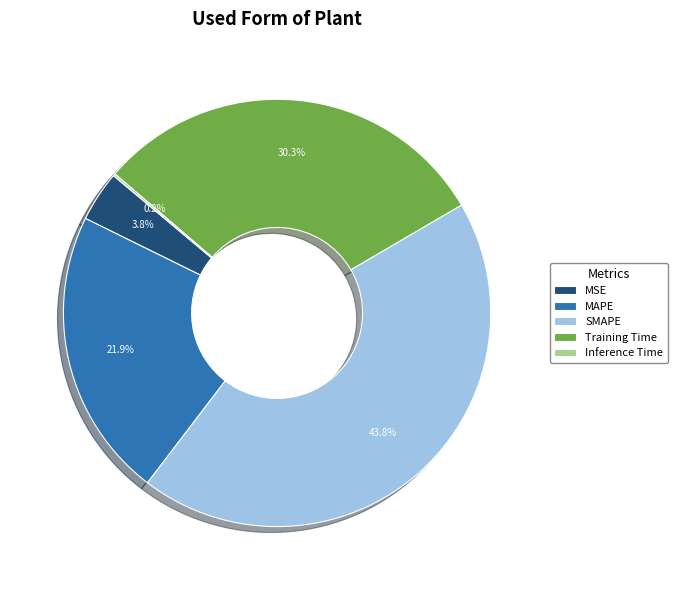

What percentage is the MSE slice, to the nearest percent?

4%